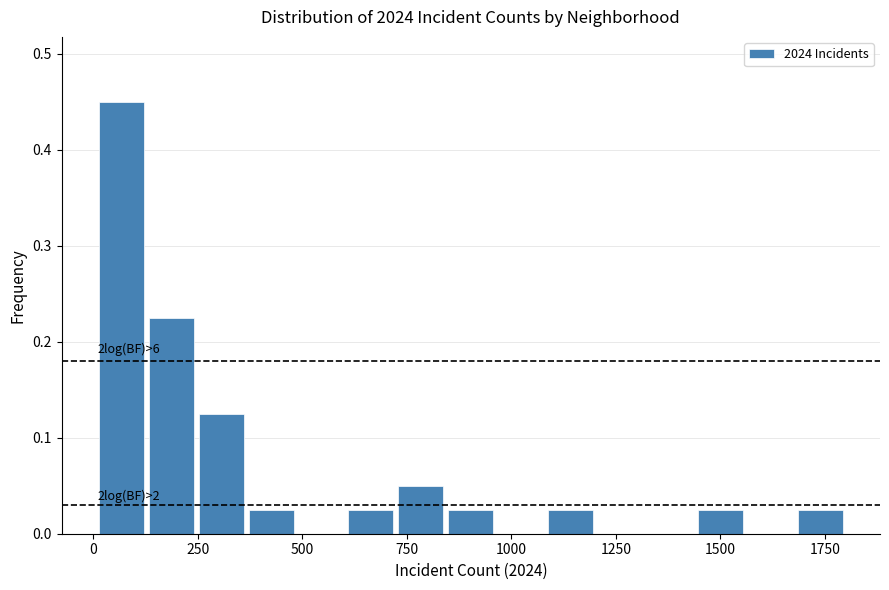

Around what value on the x-axis is the tallest bar? Give the approximate position of its centre, as read against the axis.

50